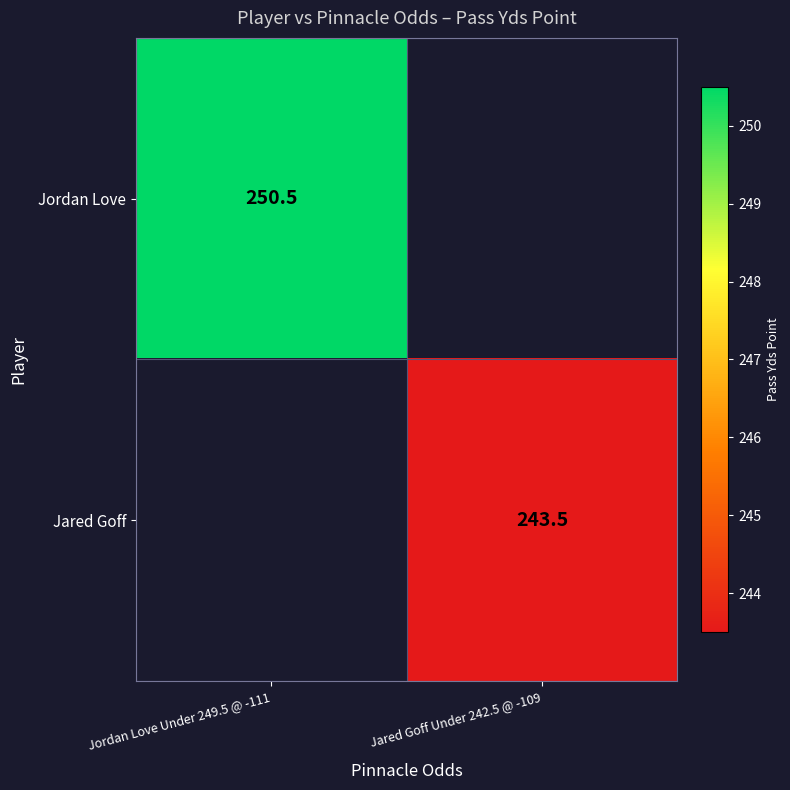

The Jordan Love series shows 250.5 at Jordan Love Under 249.5 @ -111. True or false?

True